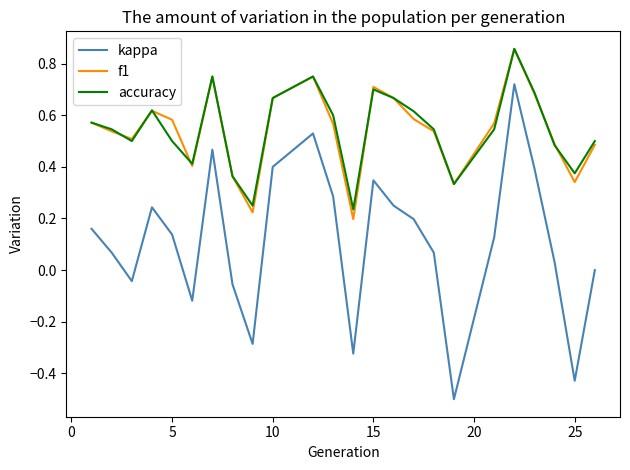

True or false: accuracy and kappa cross at least once.

False